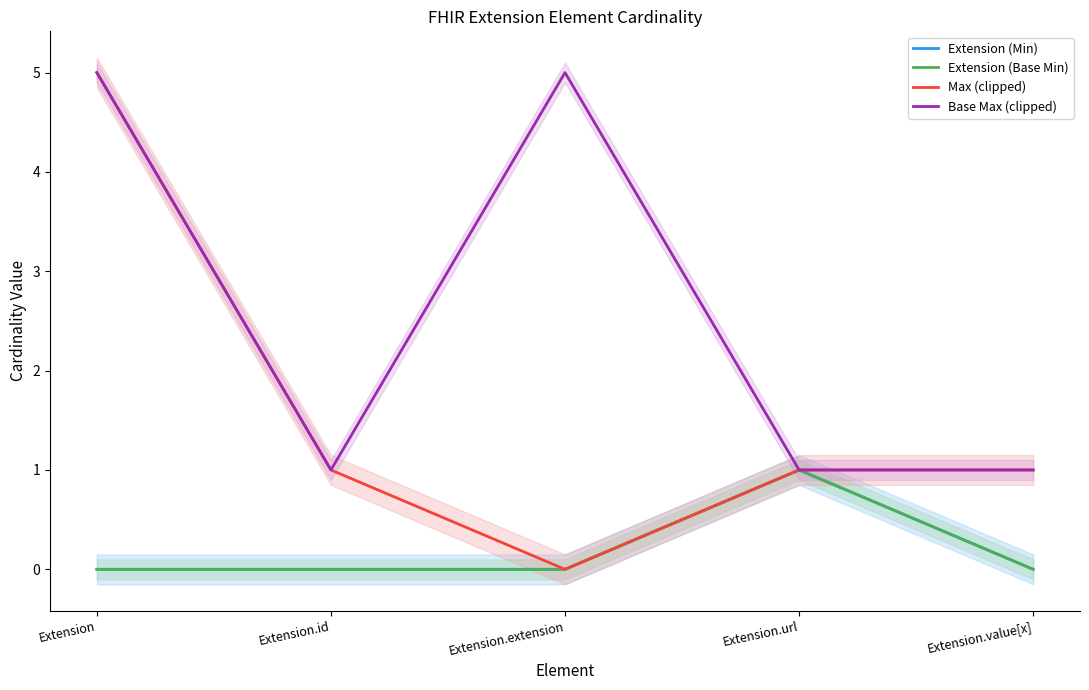

Rank the categories by Base Max (clipped) value from lowest to highest.

Extension.id, Extension.url, Extension.value[x], Extension, Extension.extension